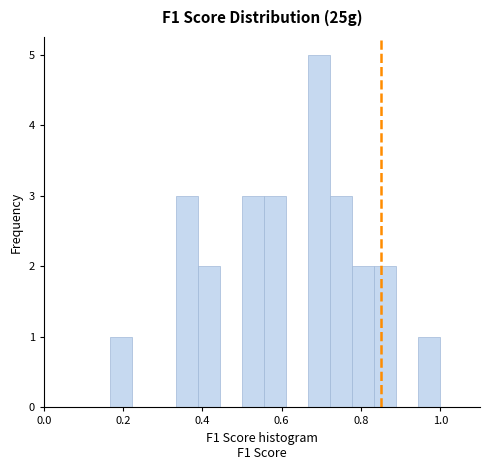

Around what value on the x-axis is the tallest bar? Give the approximate position of its centre, as read against the axis.

0.70